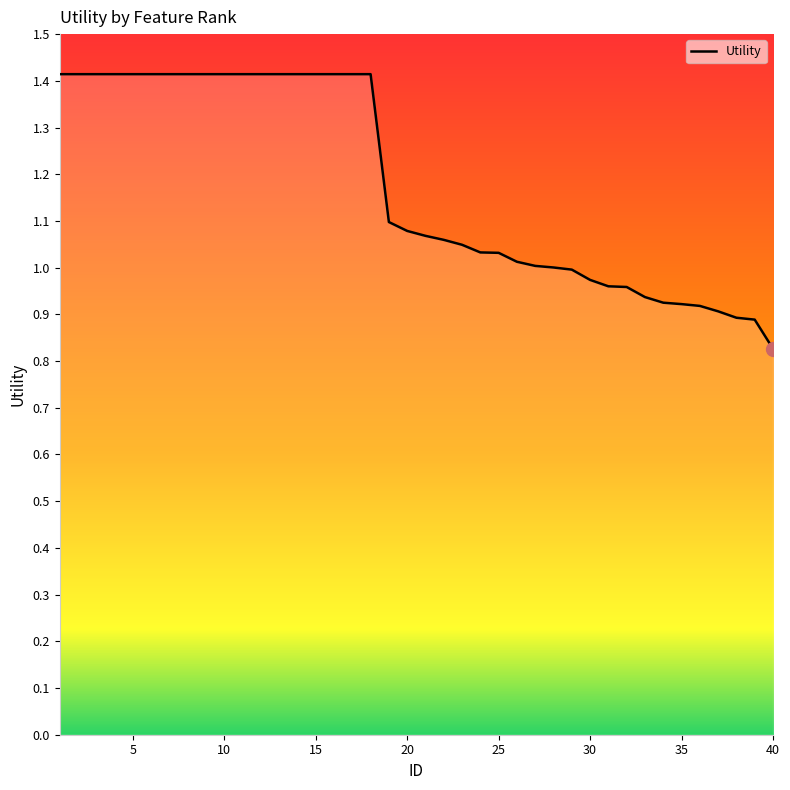

What is the greatest value displayed?

1.4